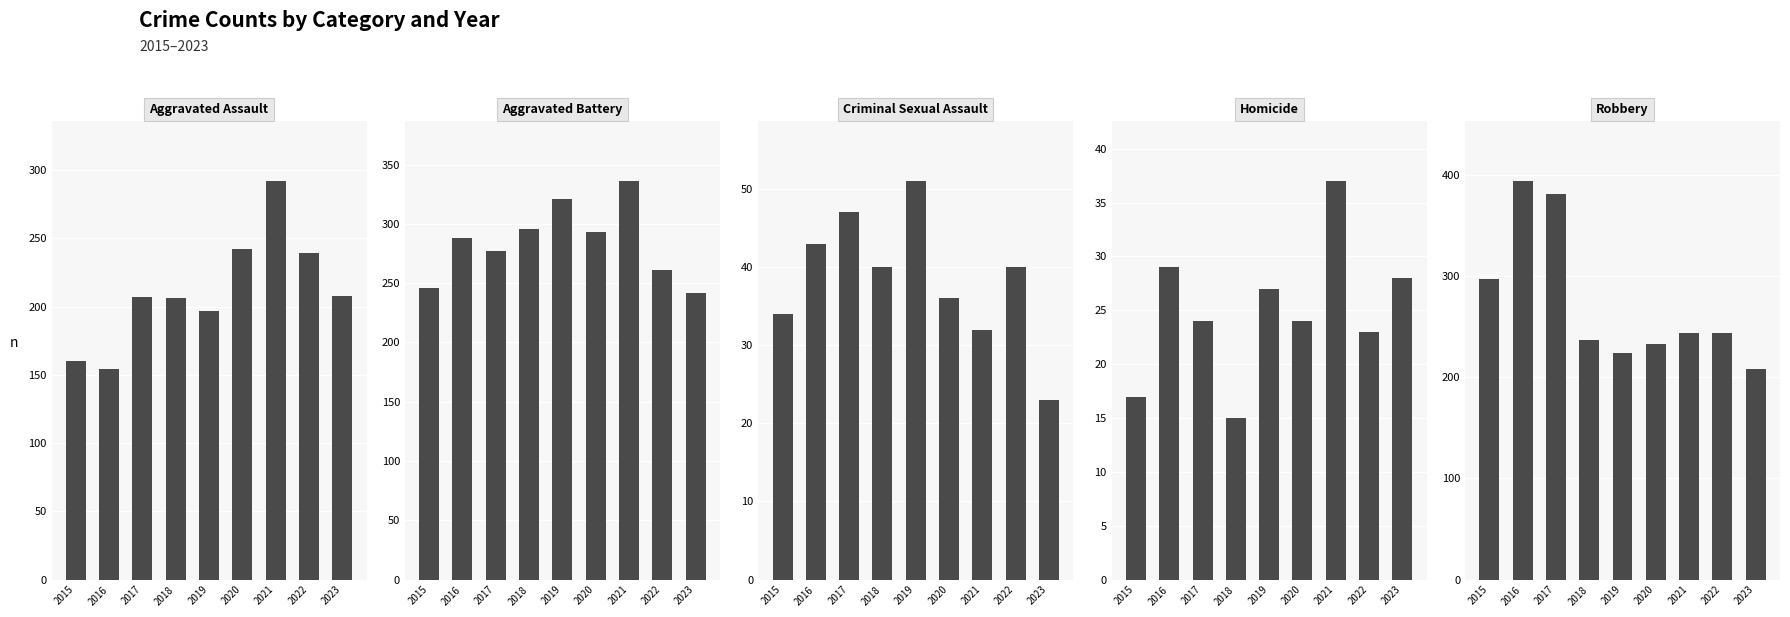

How many groups of bars are there?

9